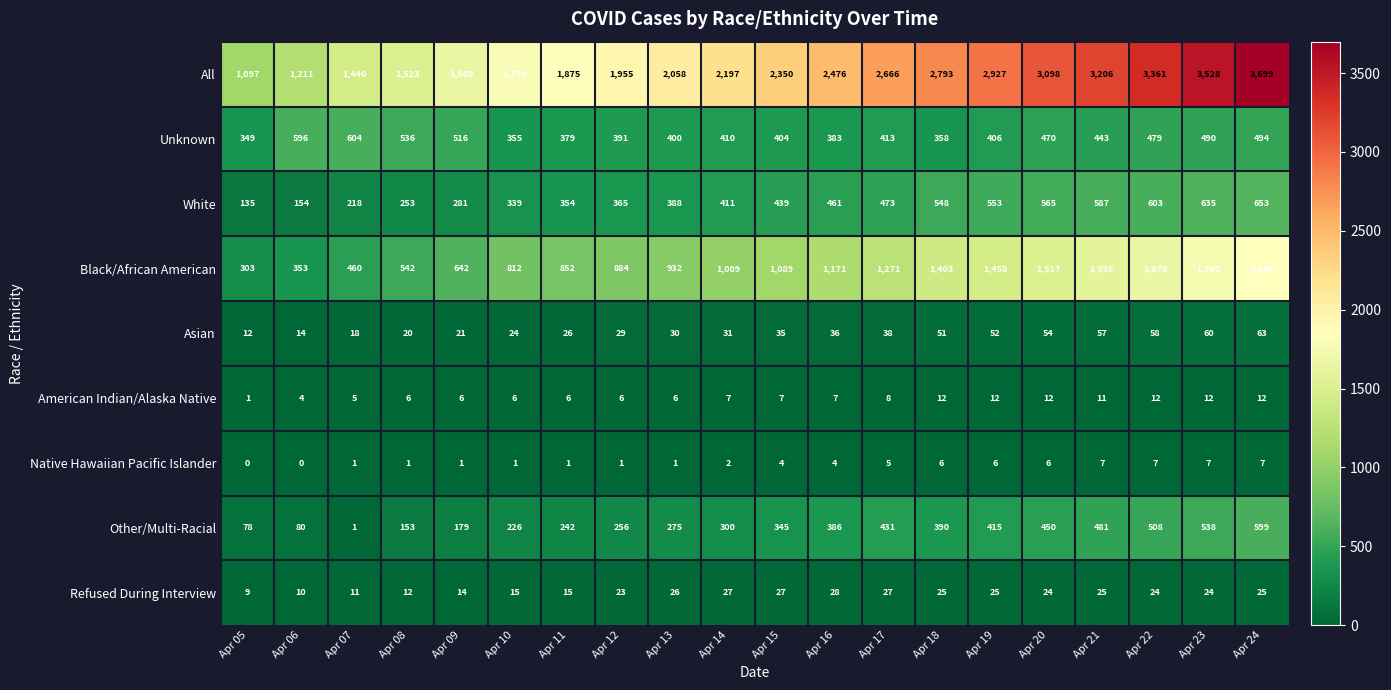

Which series has the widest spread of values?

All